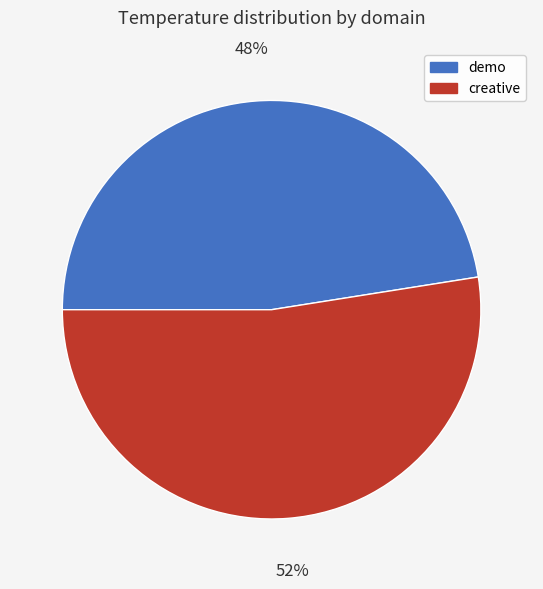

To the nearest percent, what is the average slice percentage?

50%